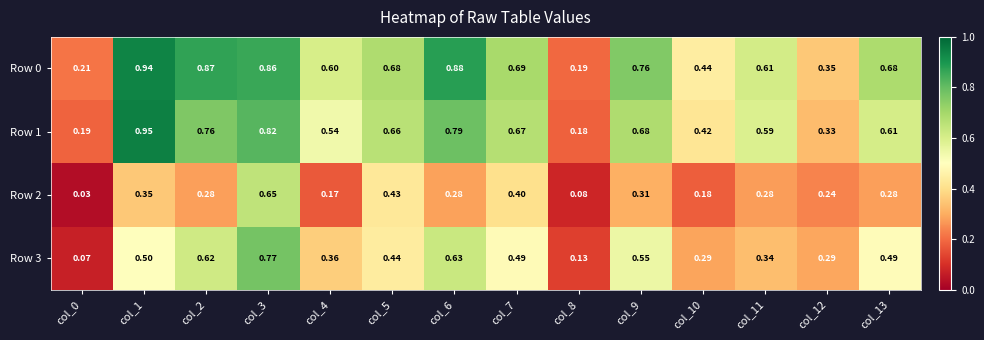

Is the value of Row 2 at col_5 greater than the value of Row 1 at col_12?

Yes